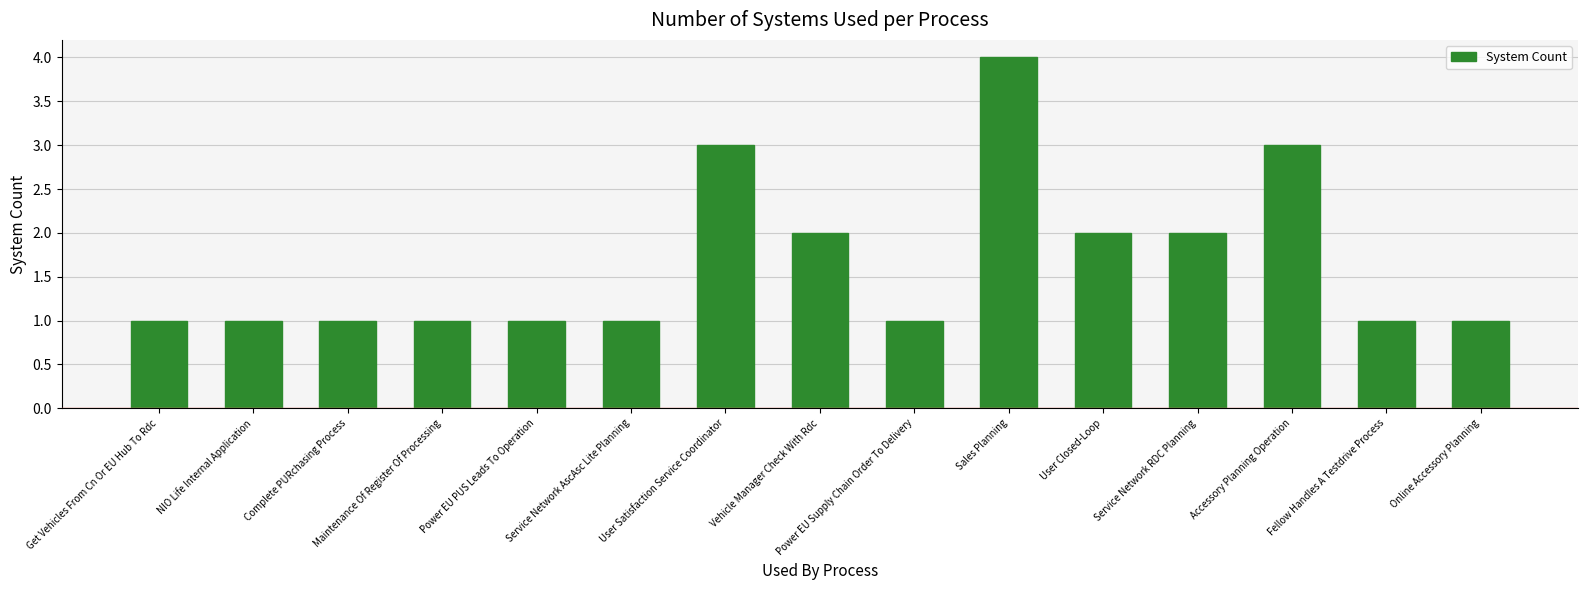

Which label corresponds to the largest value in the chart?

Sales Planning